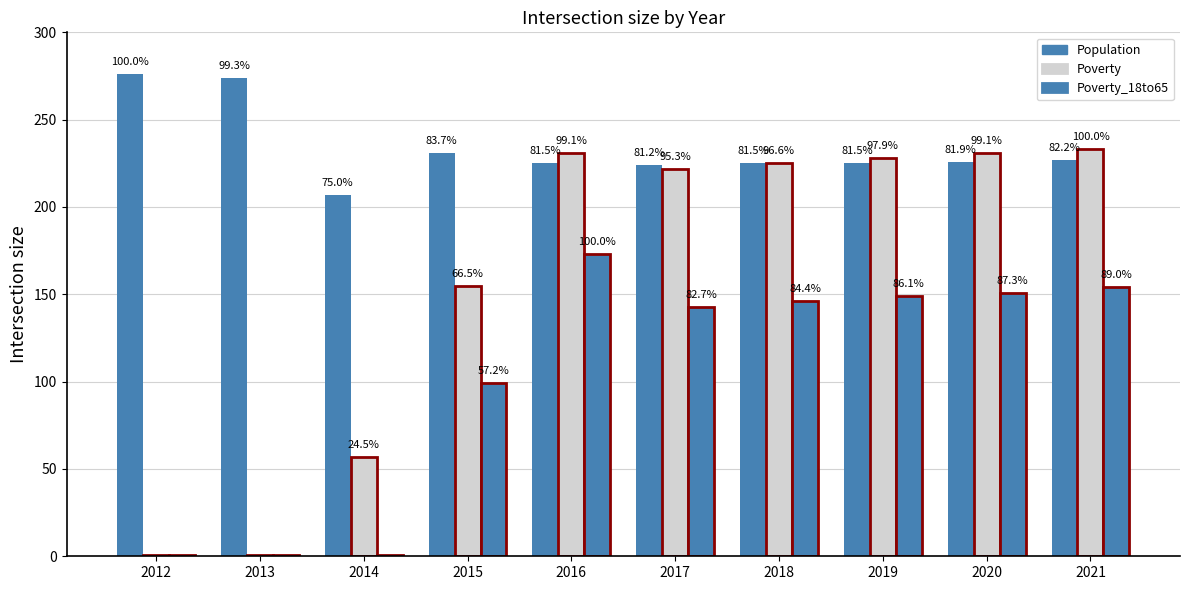

Does the chart contain stacked bars?

No